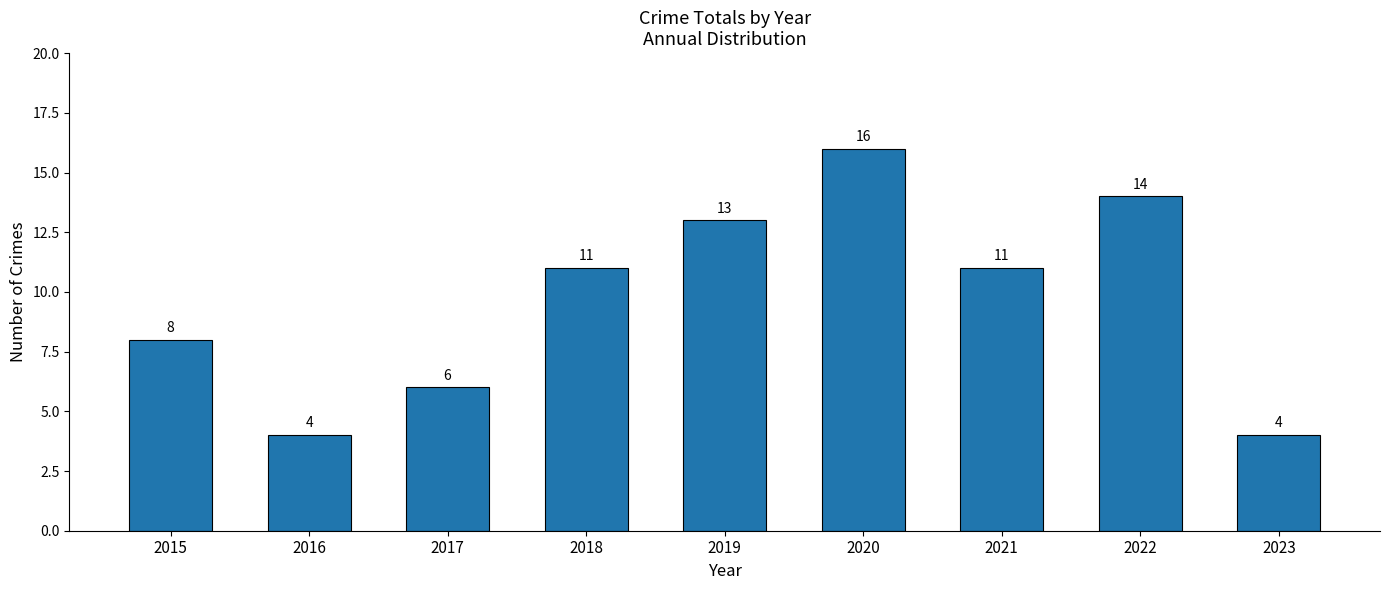

How many bars are there in total?

9